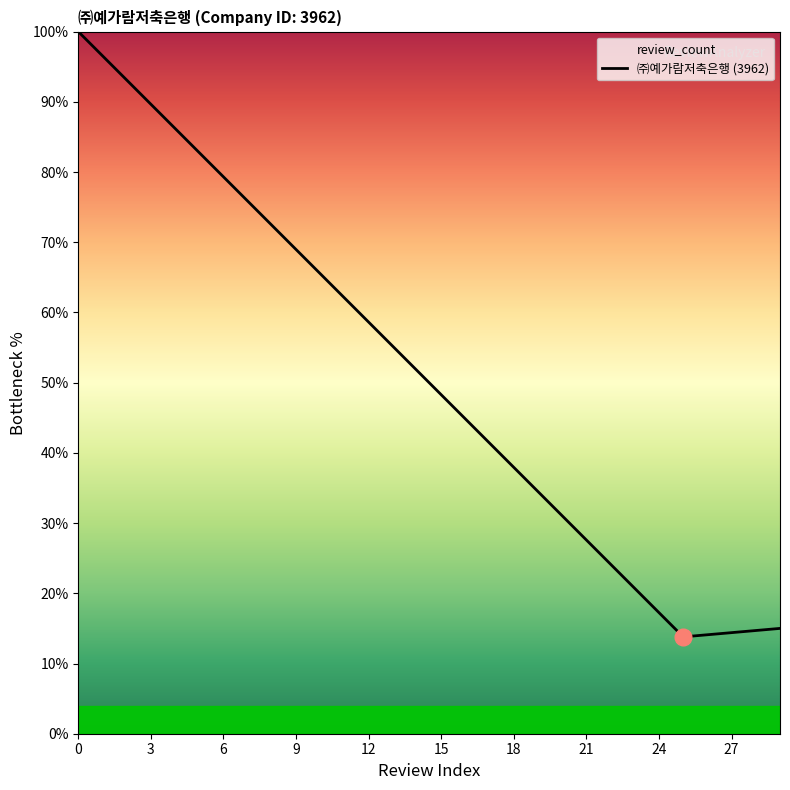

Reading left to right, transcribe all the data shown in this chart.

100.0	96.6	93.1	89.7	86.2	82.8	79.3	75.9	72.4	69.0	65.5	62.1	58.6	55.2	51.7	48.3	44.8	41.4	37.9	34.5	31.0	27.6	24.1	20.7	17.2	13.8	14.1	14.4	14.7	15.0